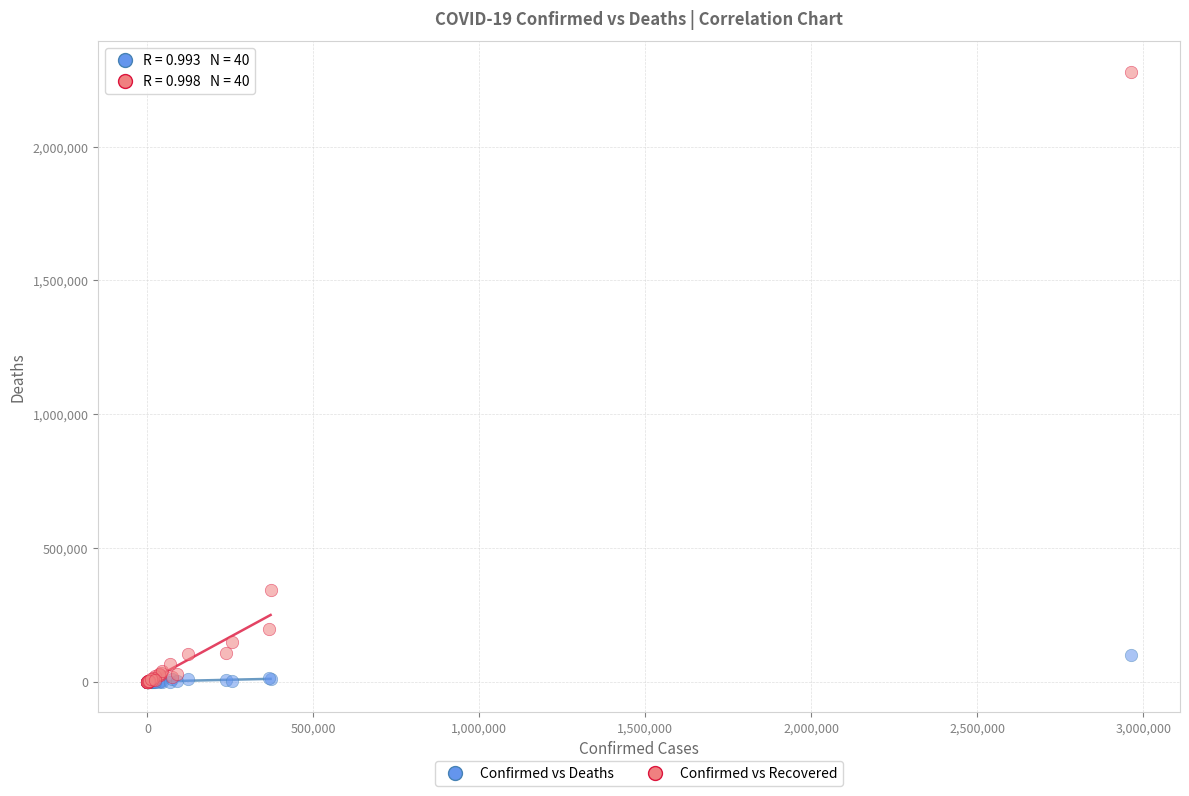

Which series contains the highest Y value?

Confirmed vs Recovered